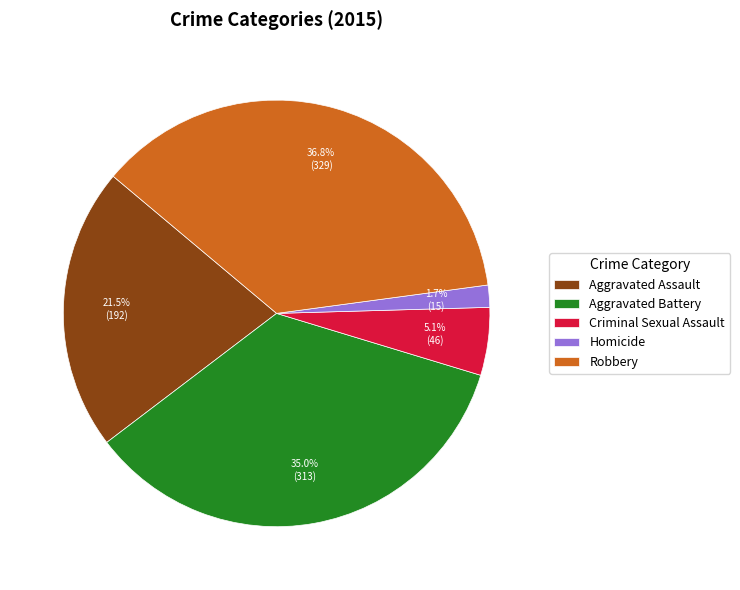

Is there any slice that represents more than half of the pie?

No